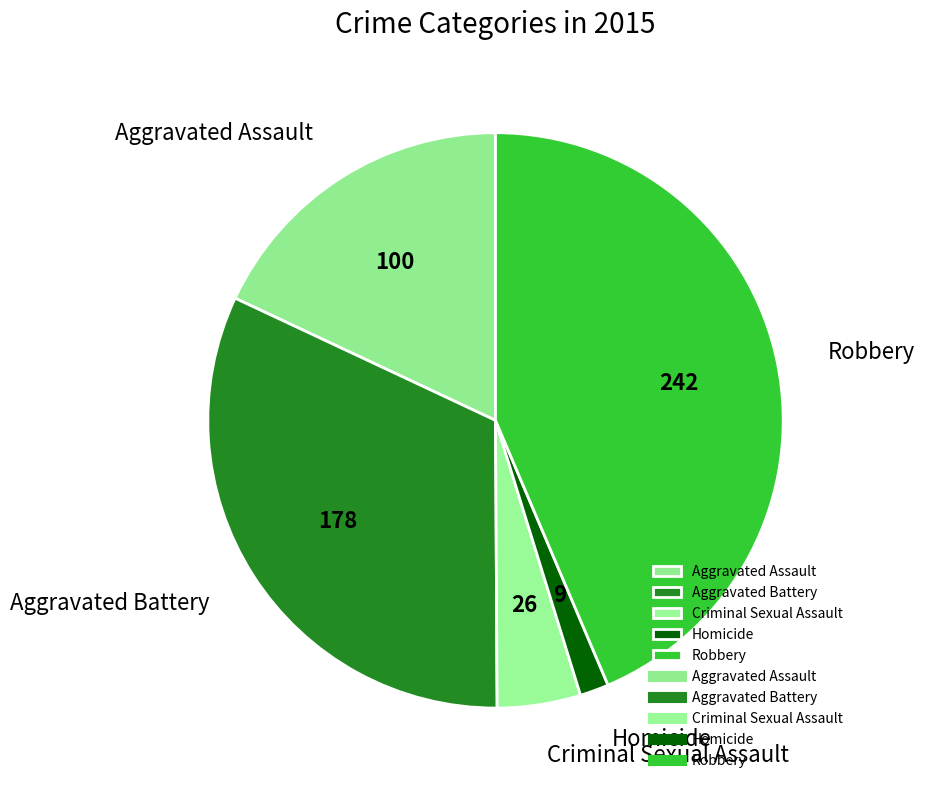

Between Homicide and Robbery, which is larger?

Robbery